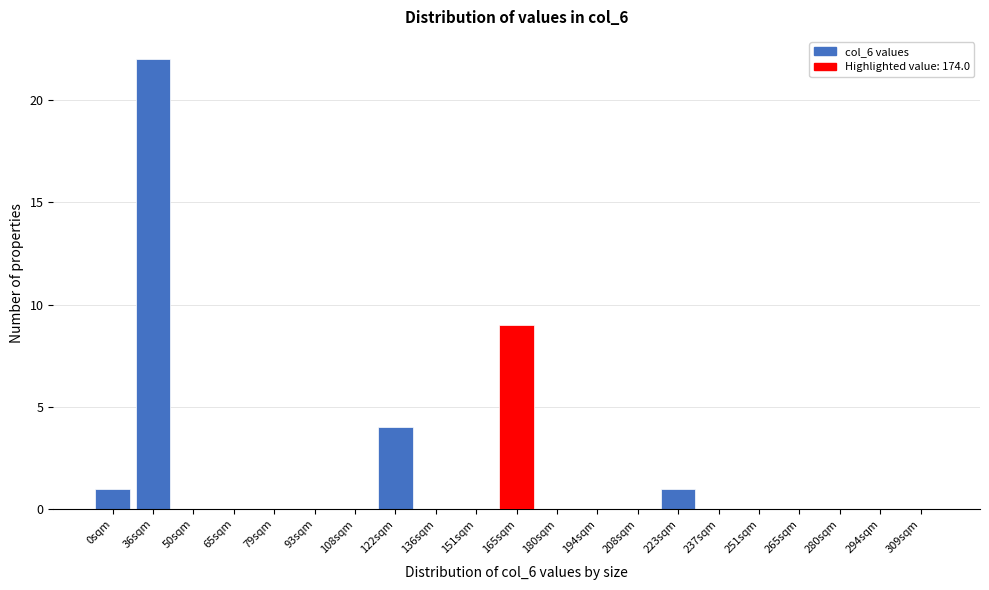

Reading right to left, extract all data points from this chart.

309sqm=0	294sqm=0	280sqm=0	265sqm=0	251sqm=0	237sqm=0	223sqm=1	208sqm=0	194sqm=0	180sqm=0	165sqm=9	151sqm=0	136sqm=0	122sqm=4	108sqm=0	93sqm=0	79sqm=0	65sqm=0	50sqm=0	36sqm=22	0sqm=1